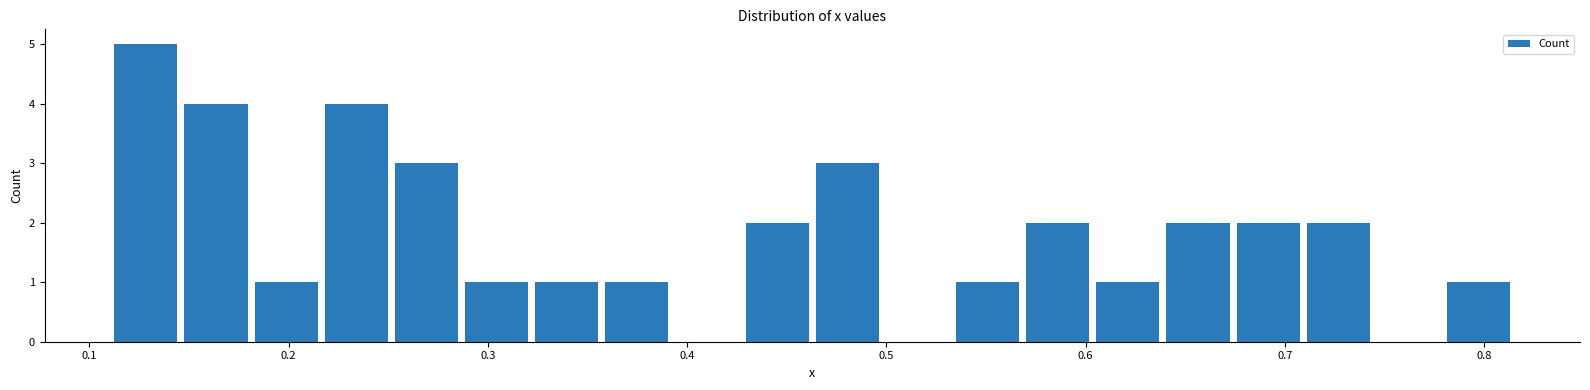

Around what value on the x-axis is the tallest bar? Give the approximate position of its centre, as read against the axis.

0.13